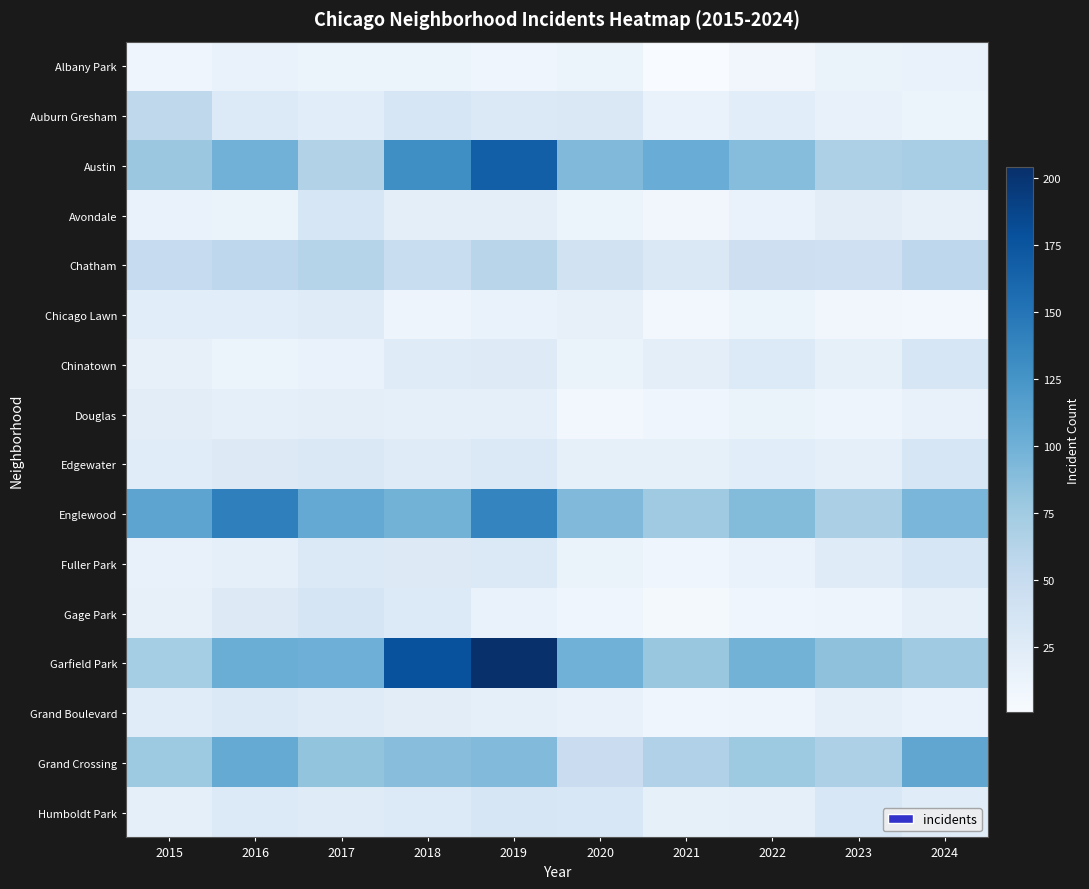

Which series has the largest total across all categories?

Garfield Park